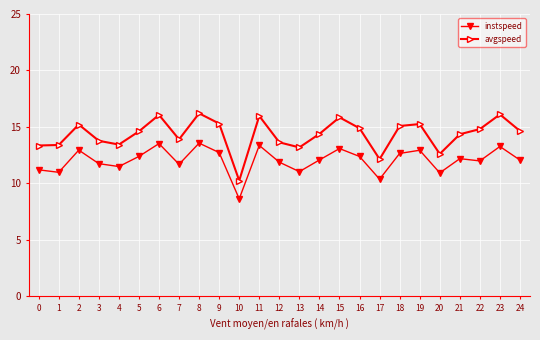

What is the spread (max minus min) of values at 24?

2.6